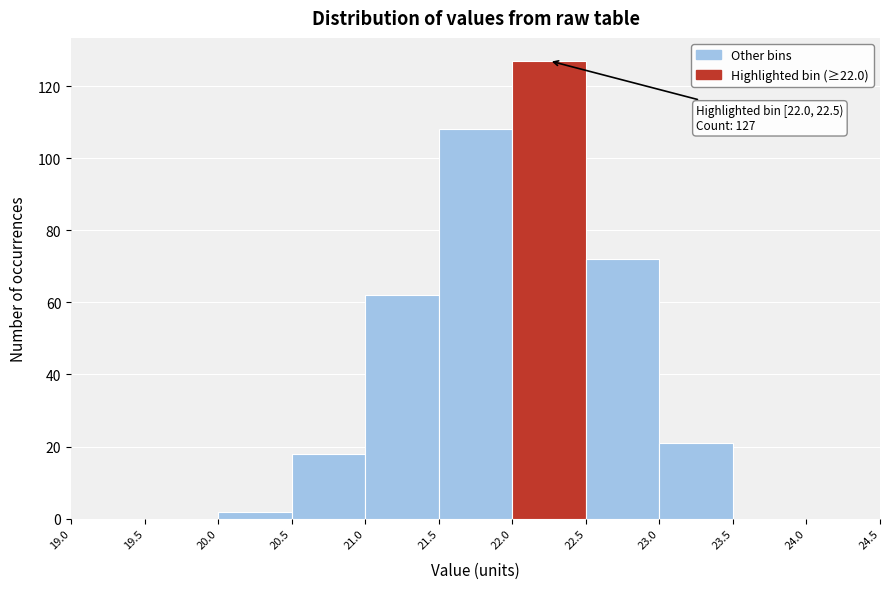

Which range on the x-axis has the tallest bar?

22.0 to 22.5